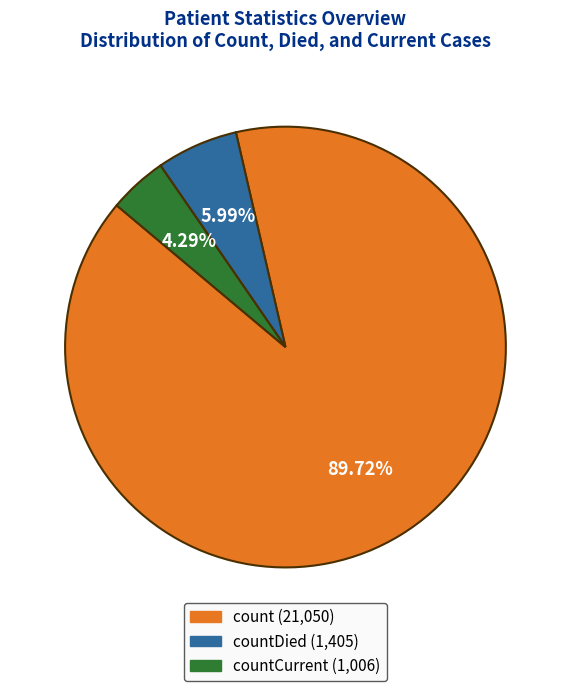

Count the number of slices in the pie.

3